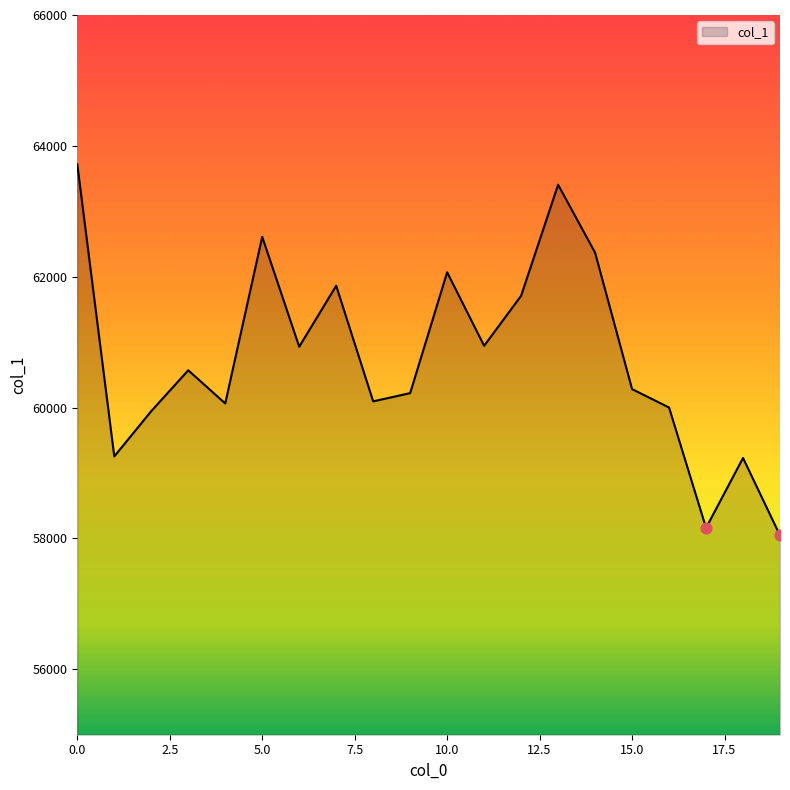

What is the difference between the maximum and minimum values?

5673